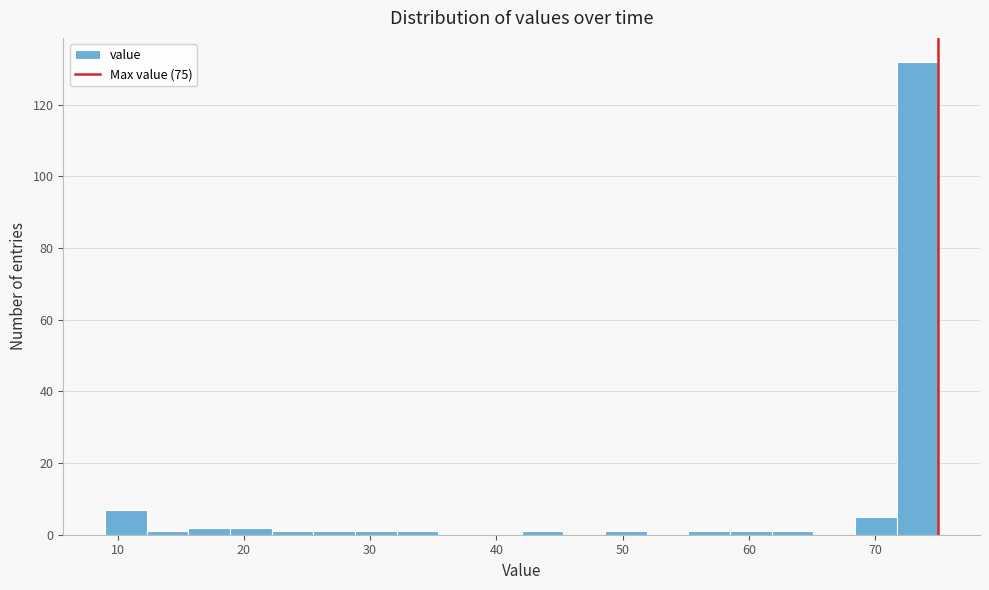

Around what value on the x-axis is the tallest bar? Give the approximate position of its centre, as read against the axis.

73